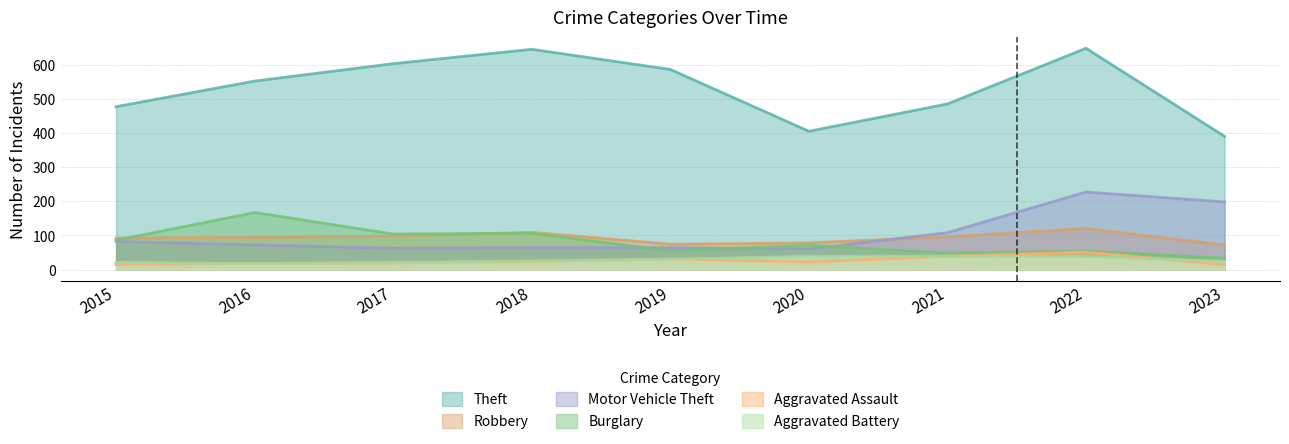

Is it true that Aggravated Battery equals 21 at 2017?

True